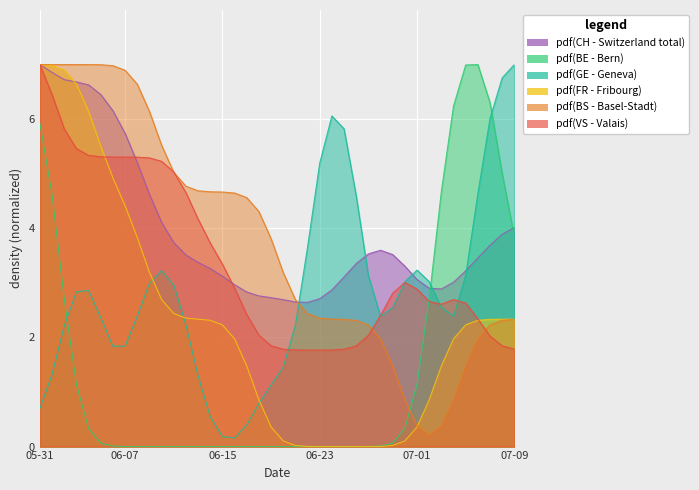

Where do CH and FR first cross each other?

2020-05-31 and 2020-06-01